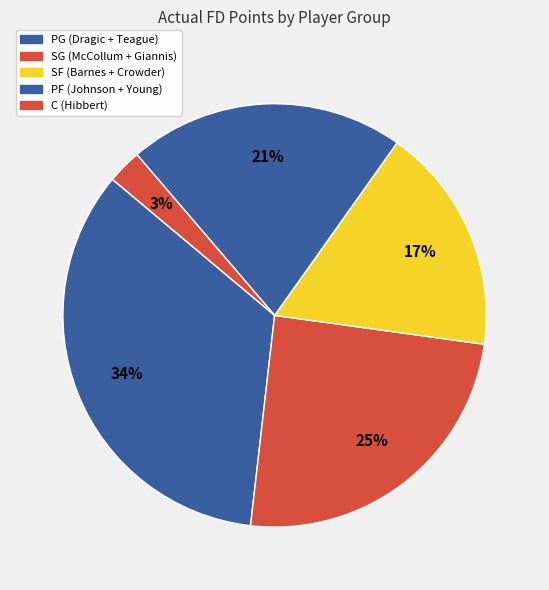

How many slices are in this pie chart?

5